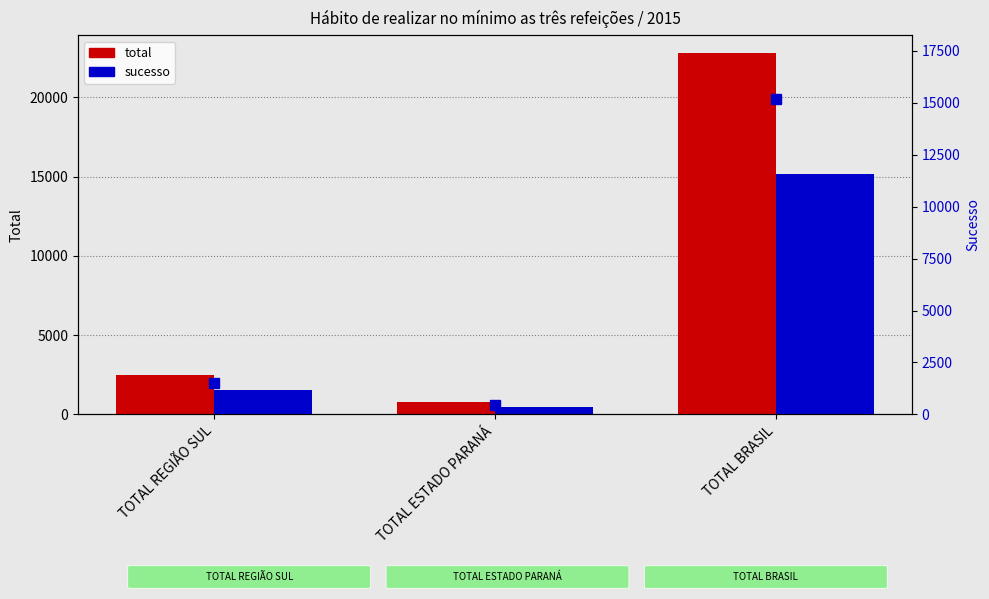

What is the approximate value of sucesso at TOTAL REGIÃO SUL, to the nearest 100?

1500